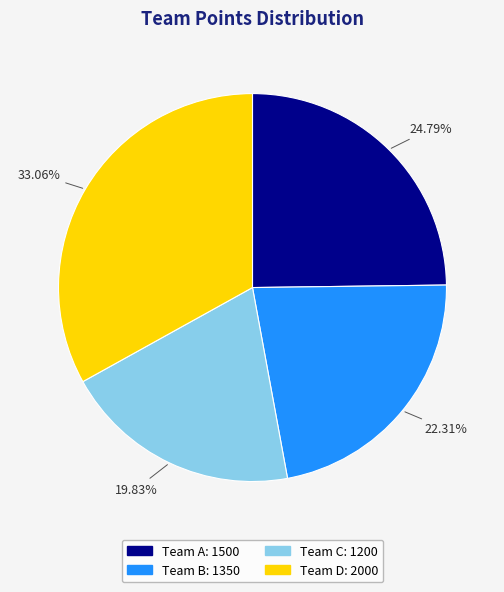

Is it true that Team D is 33% of the pie?

True